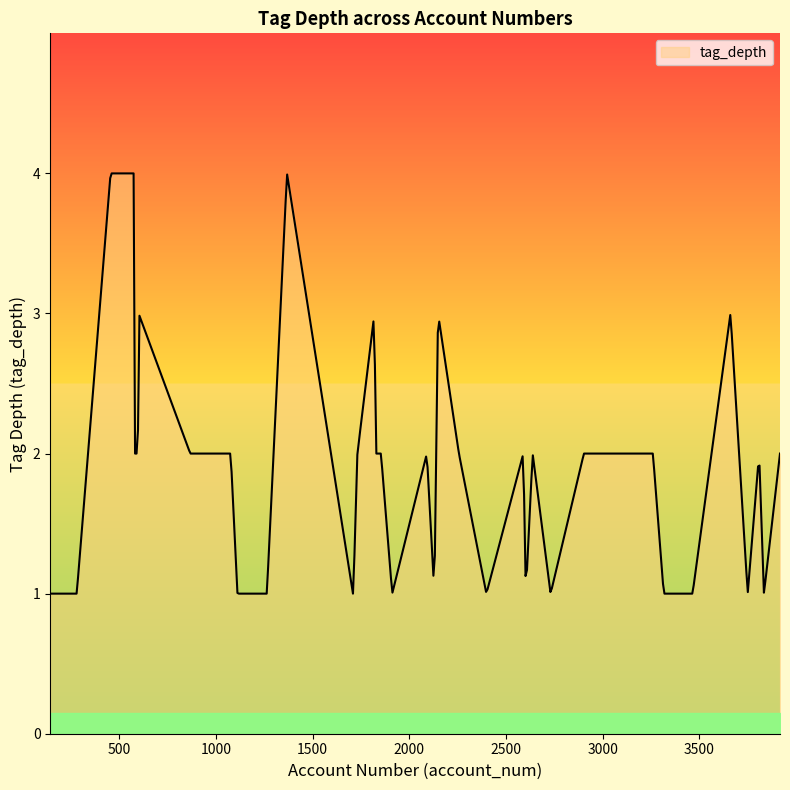

What is the difference between the maximum and minimum values?

3.0